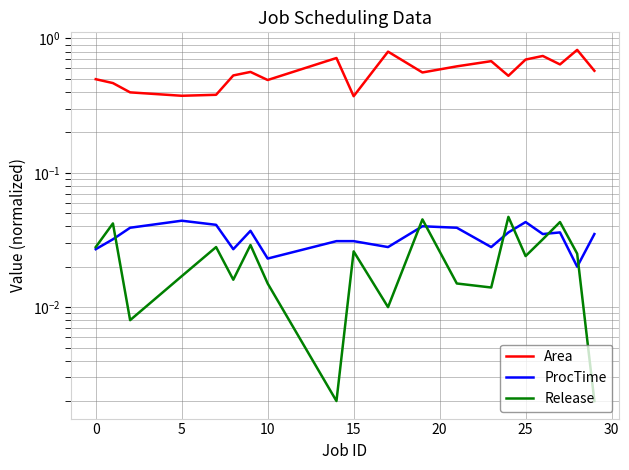

What value does the Area series have at 15?

0.4